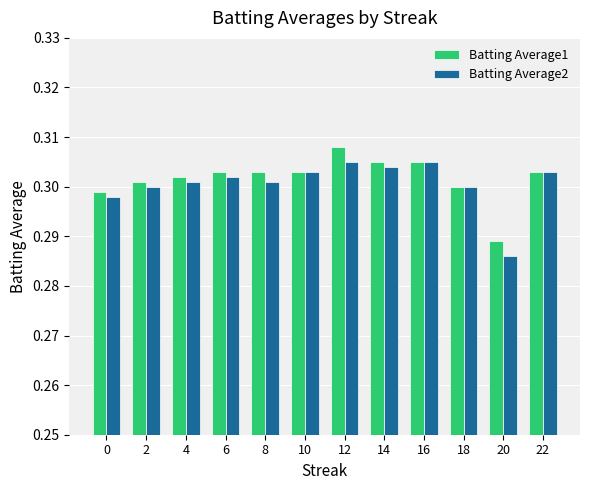

Which category has the lowest value in the Batting Average2 series?

20